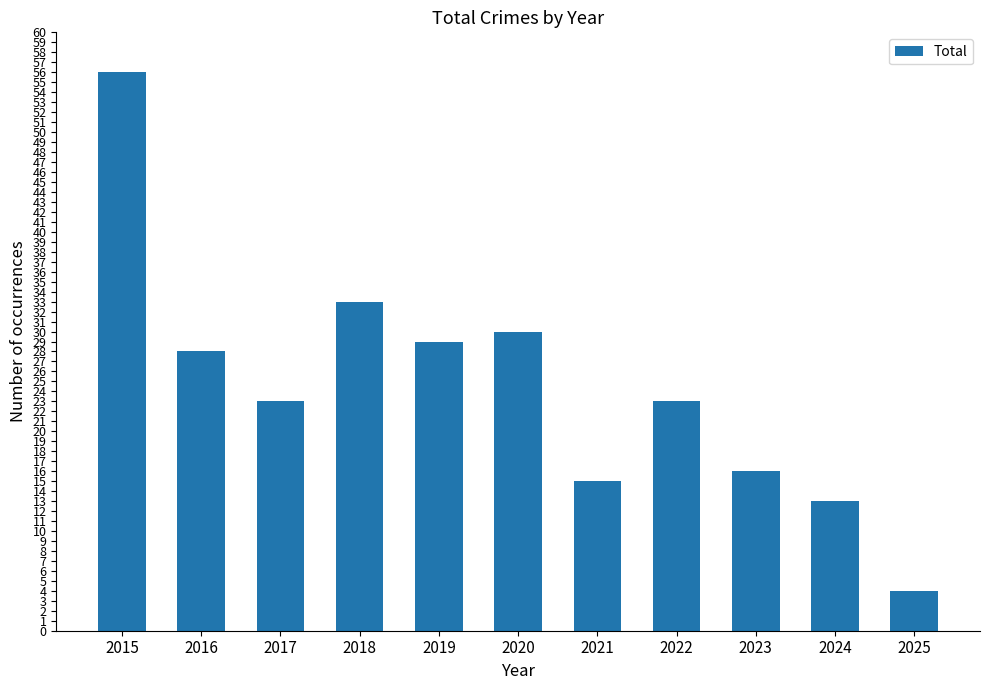

The chart shows a value of 30 at 2020. True or false?

True